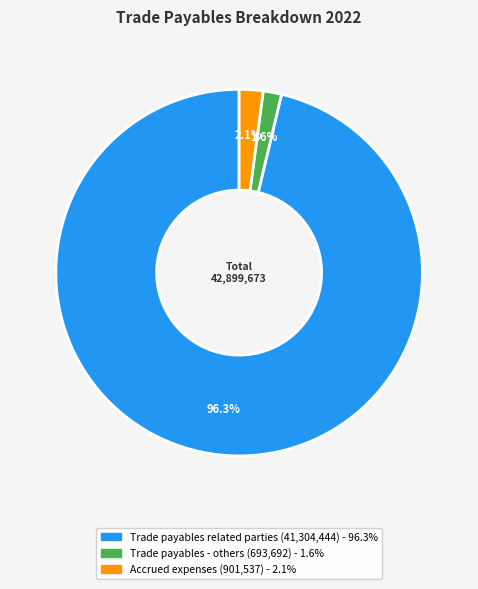

Which has a higher value, Trade payables related parties or Trade payables - others?

Trade payables related parties